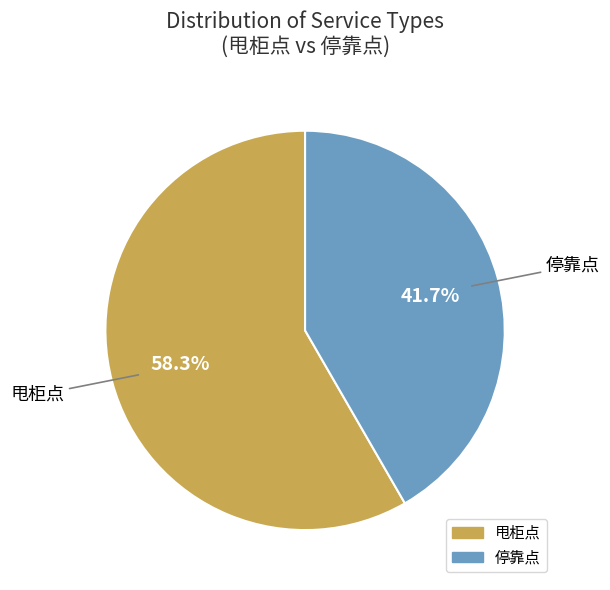

Which has a higher value, 甩柜点 or 停靠点?

甩柜点